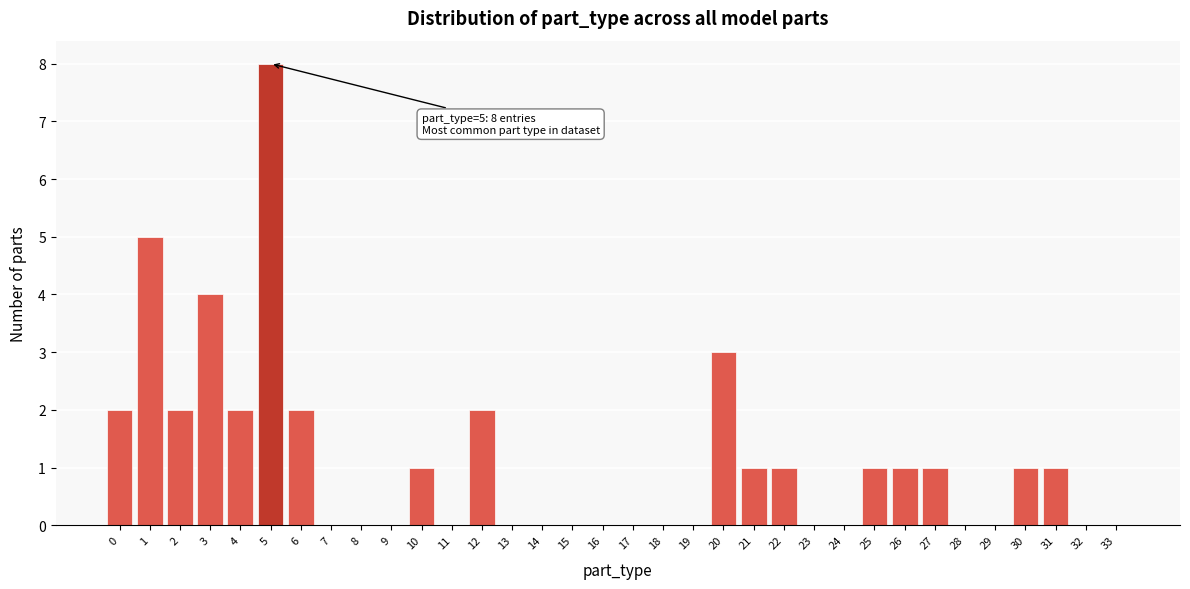

What is the sum of all values?

38